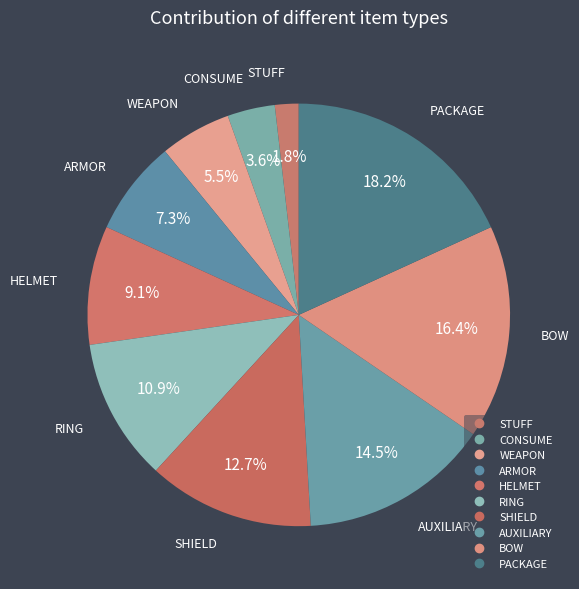

How many slices are in this pie chart?

10